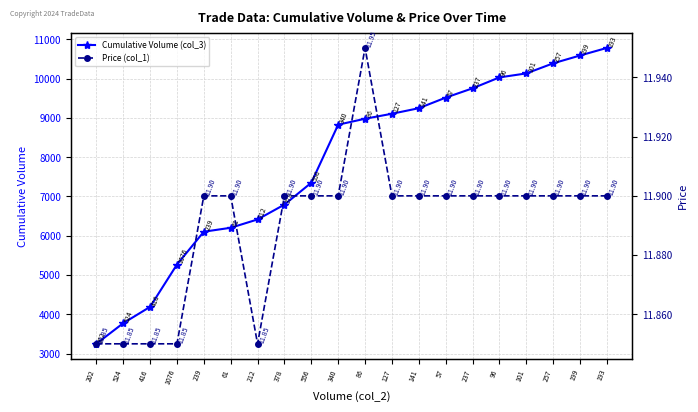

Where is Cumulative Volume (col_3) nearest to the value 7015?

378